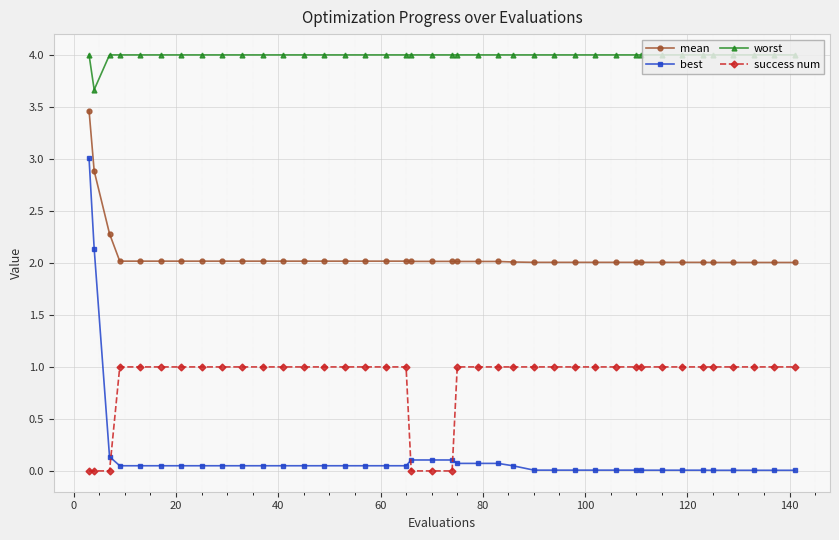

Which series has the largest range (max minus min)?

best